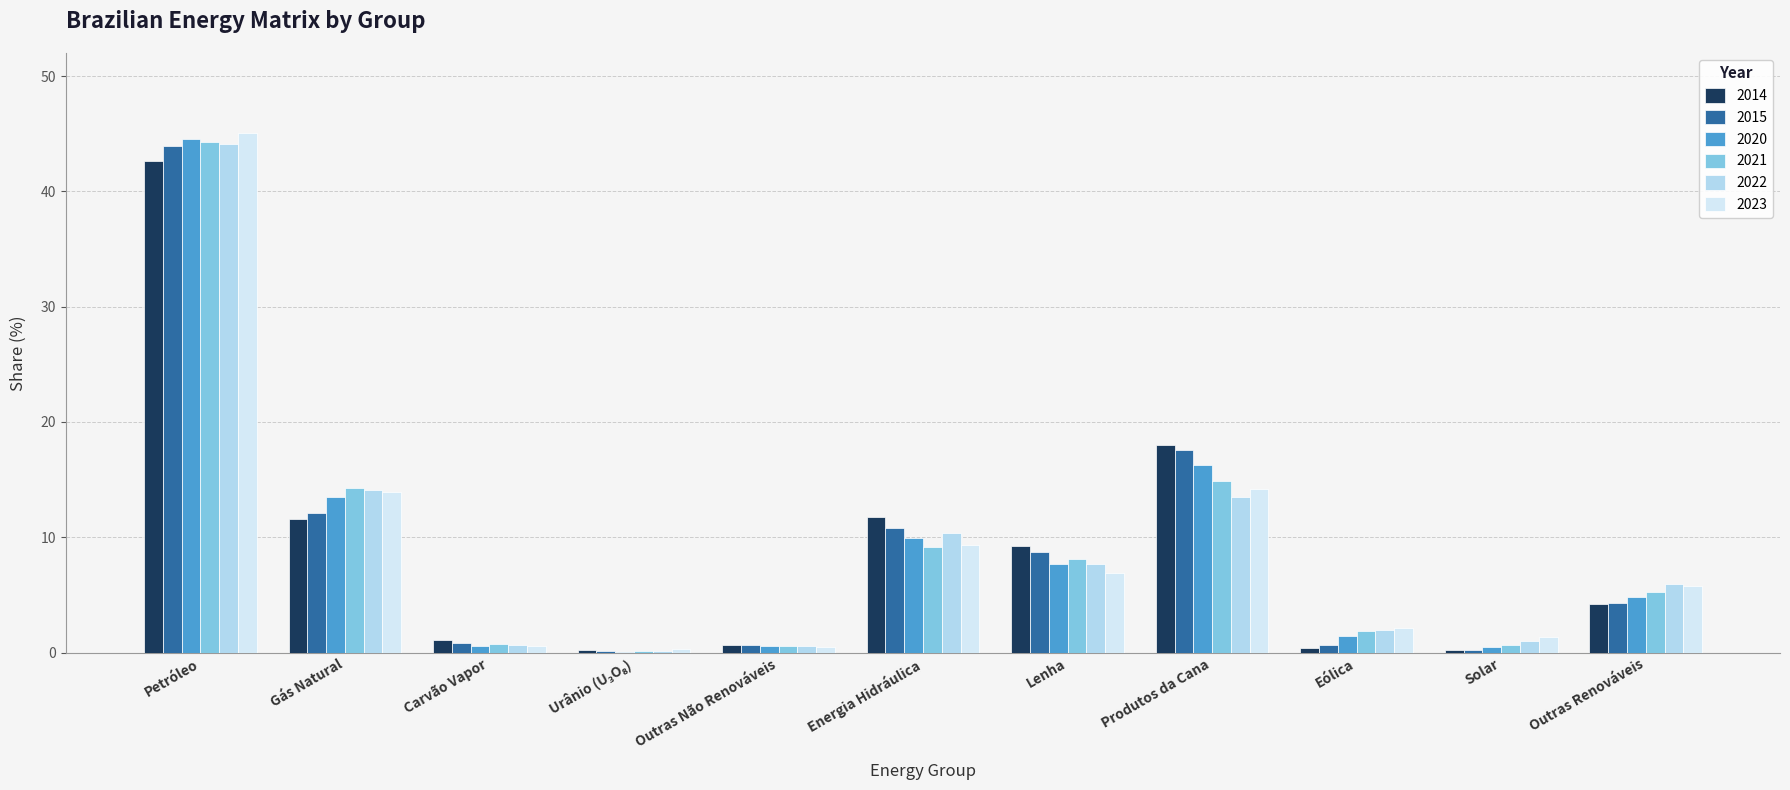

Is the value of 2021 at Energia Hidráulica greater than the value of 2014 at Eólica?

Yes